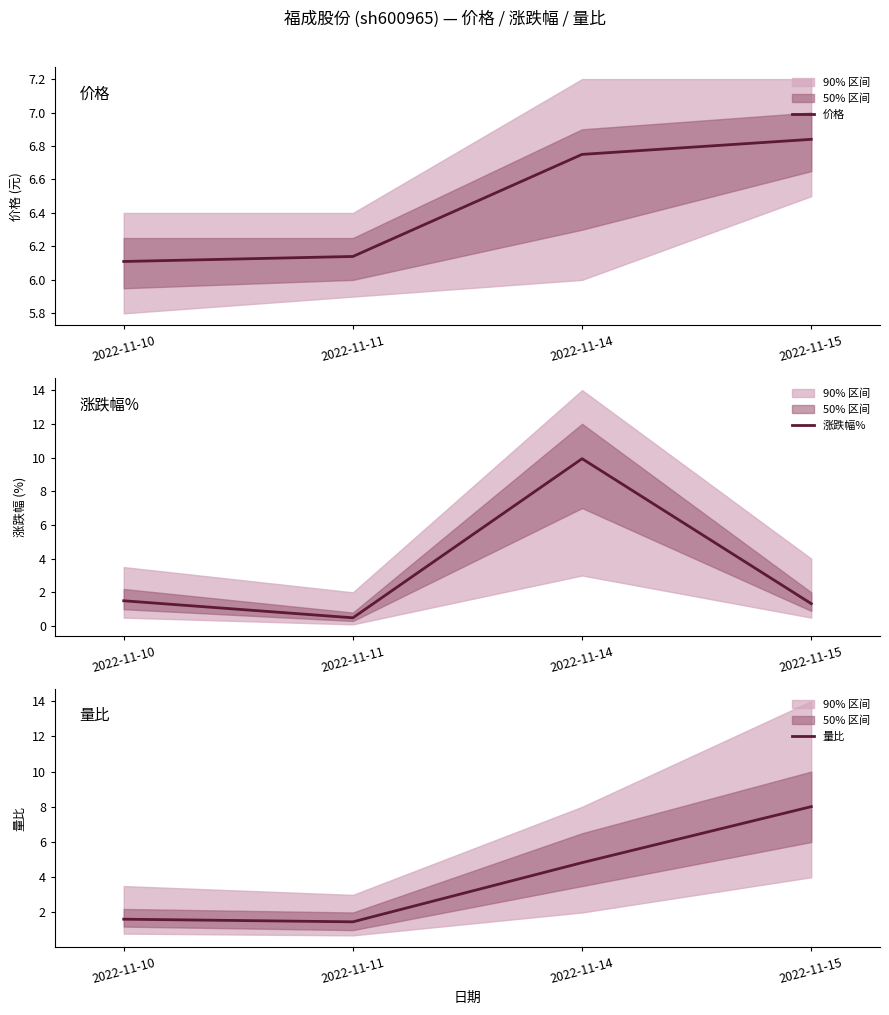

Is it true that 涨跌幅% equals 0.5 at 2022-11-11?

True